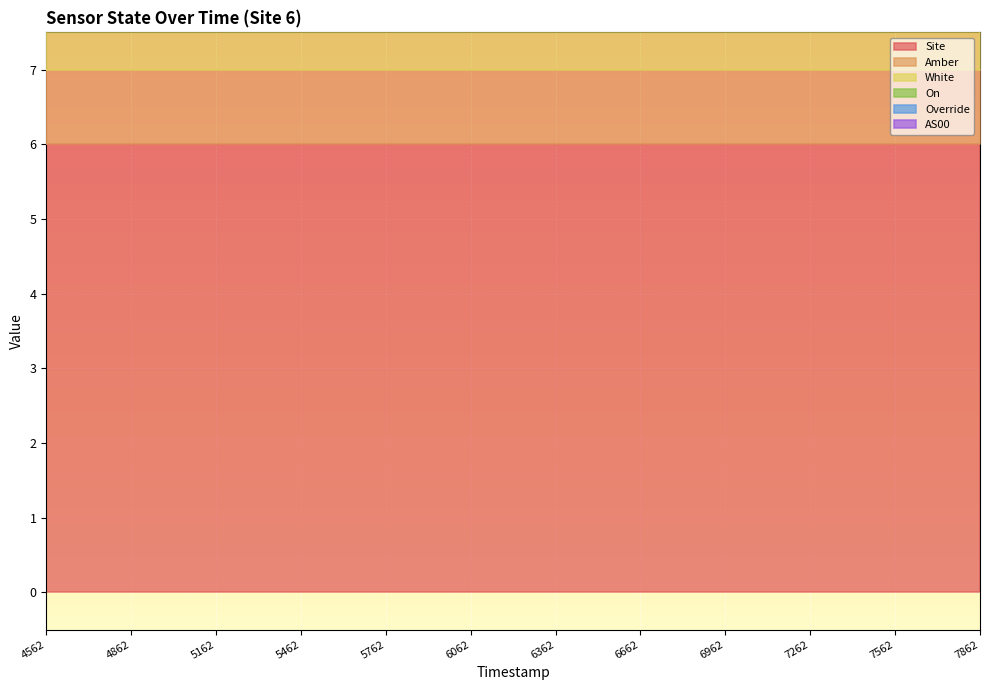

True or false: AS00 and Site cross at least once.

False